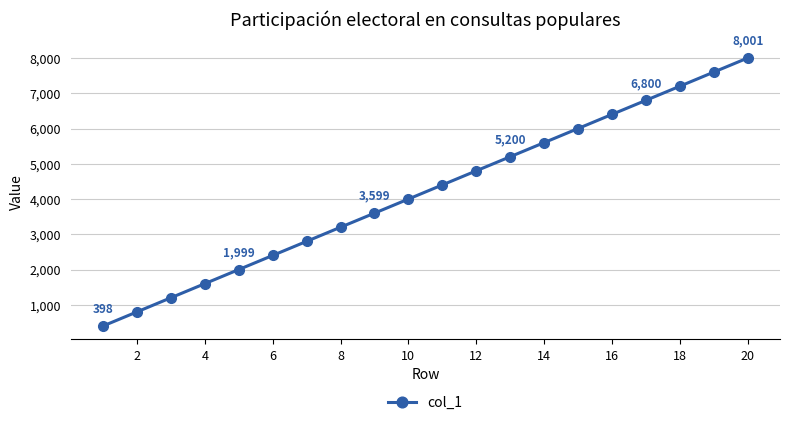

What is the minimum value shown in the chart?

398